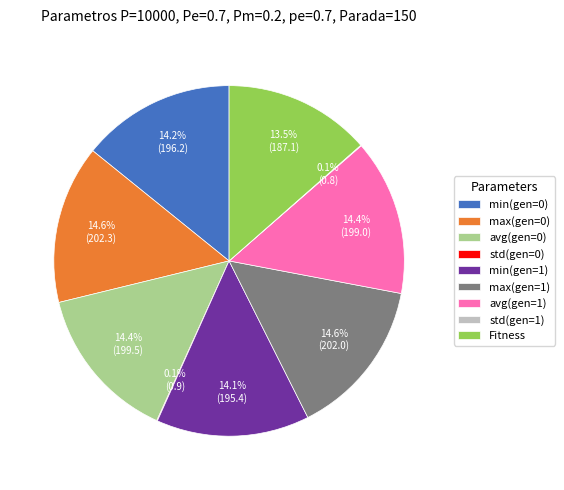

Is the sum of min(gen=0) and avg(gen=0) greater than half?

No